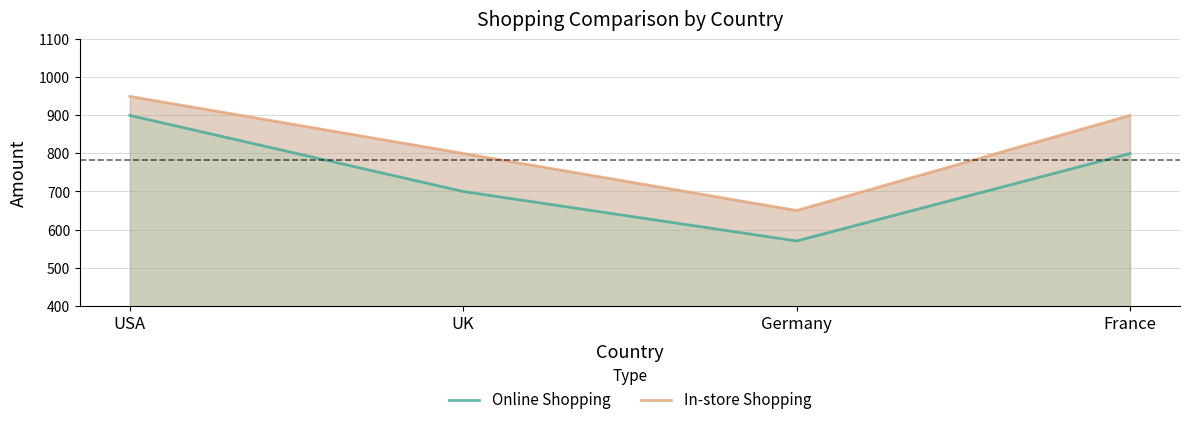

Is the value of In-store Shopping at Germany greater than the value of Online Shopping at France?

No